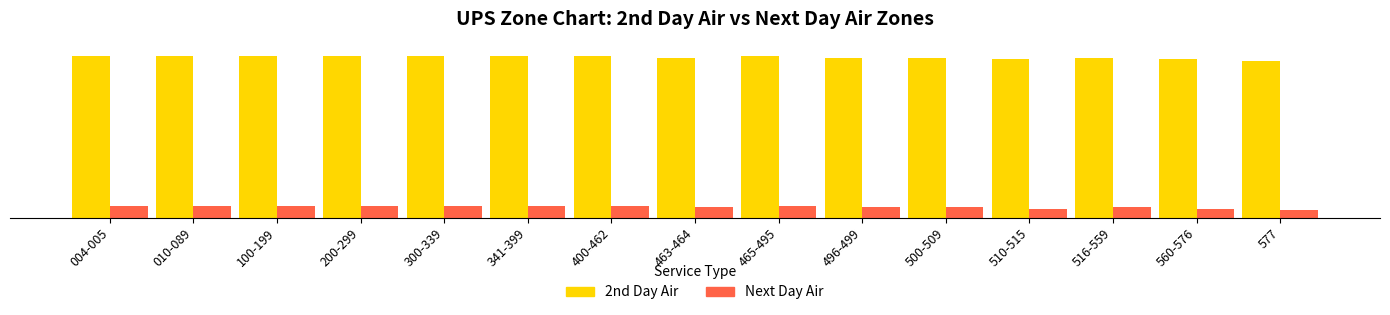

What position from the left is 010-089?

2